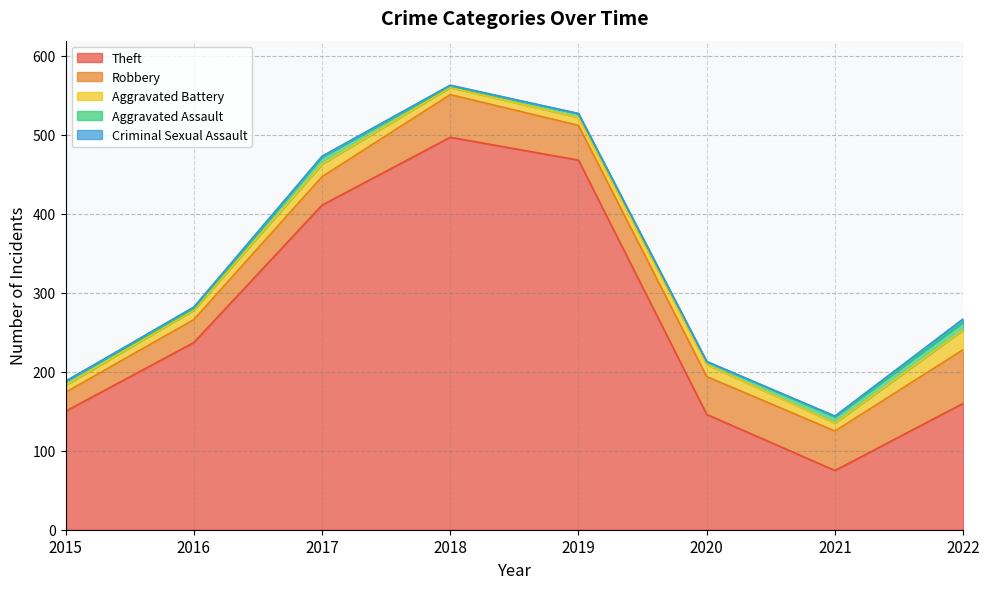

What are all the series names shown in the legend?

Theft, Robbery, Aggravated Battery, Aggravated Assault, Criminal Sexual Assault